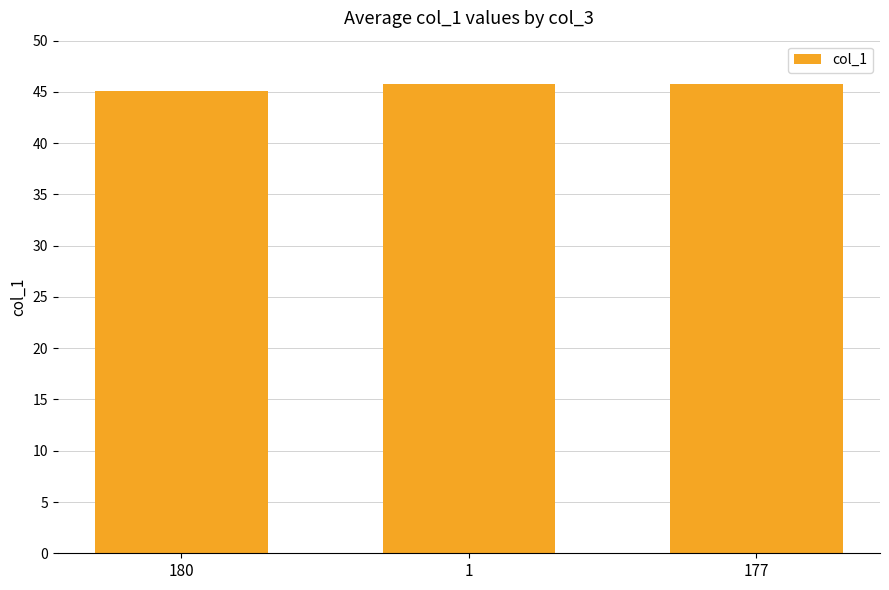

Approximately how many times larger is the value at 1 compared to 177?

1.0